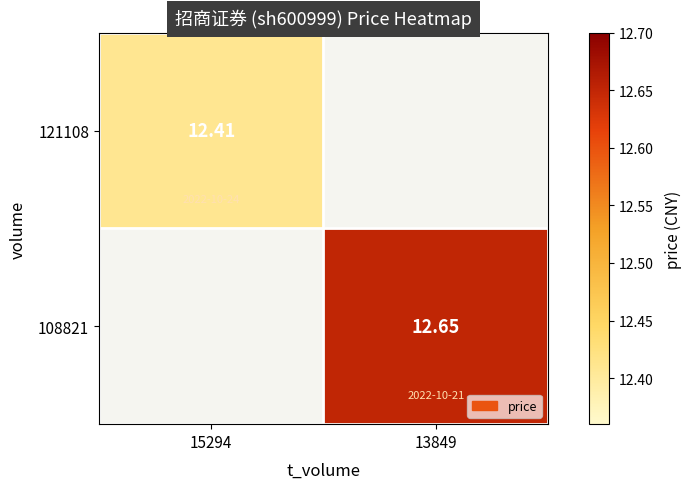

Is the value of 121108 at 15294 greater than the value of 108821 at 13849?

No